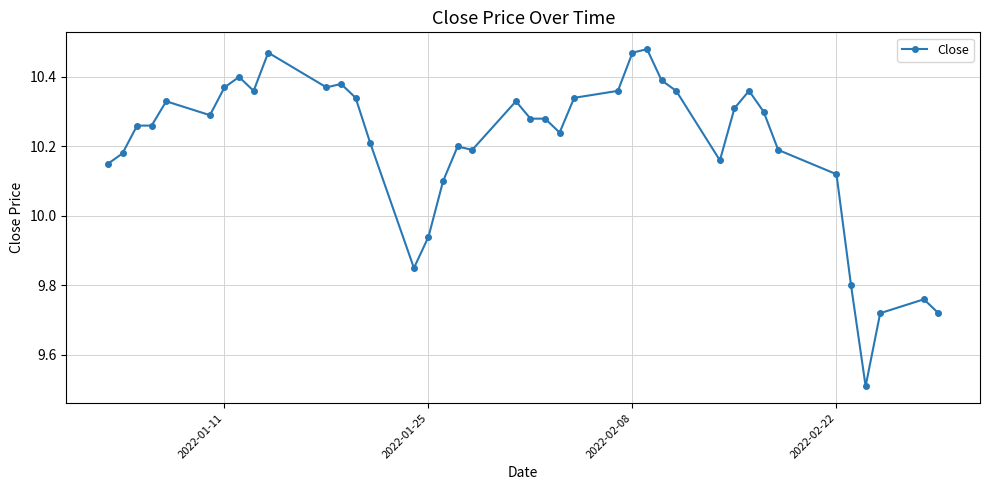

True or false: the data has more than 1 interior local peaks.

True